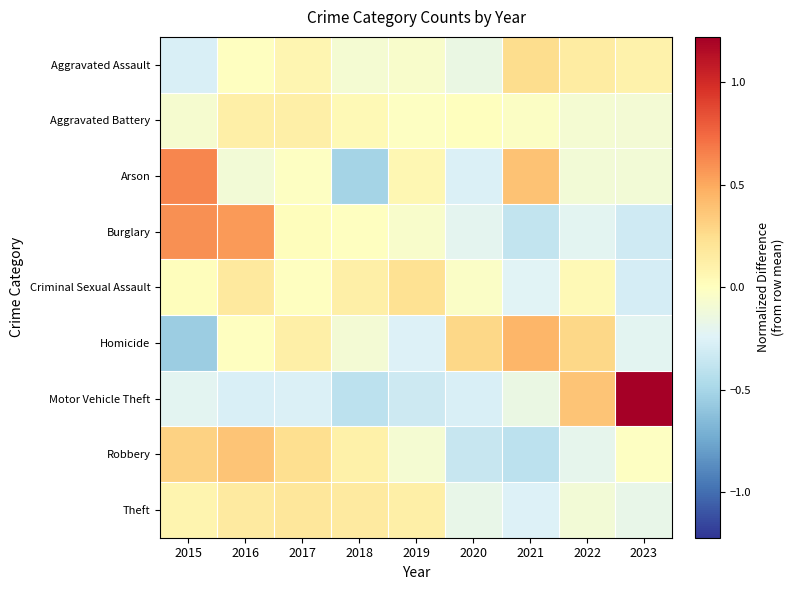

Which series has the largest range (max minus min)?

Motor Vehicle Theft